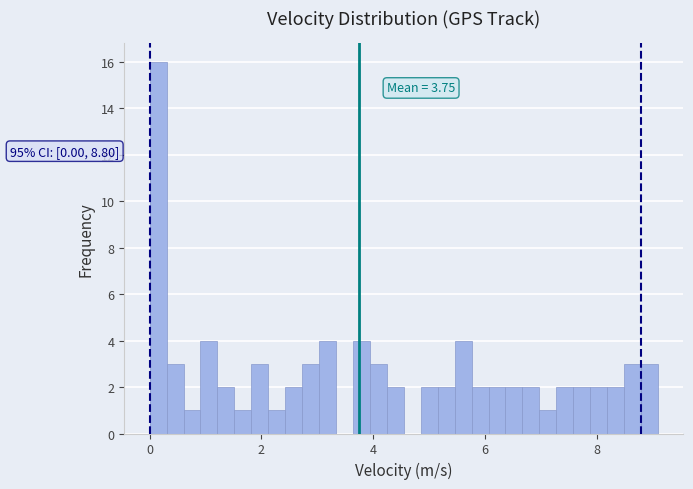

Read against the x-axis, roughly where is the centre of the tallest bar?

0.2